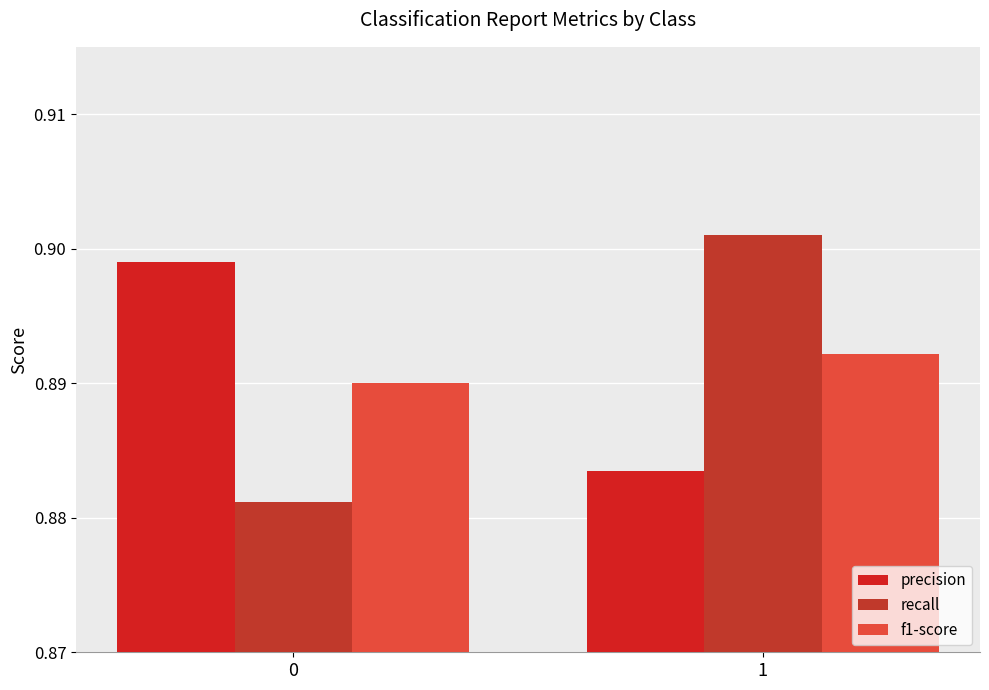

What are all the series names shown in the legend?

precision, recall, f1-score